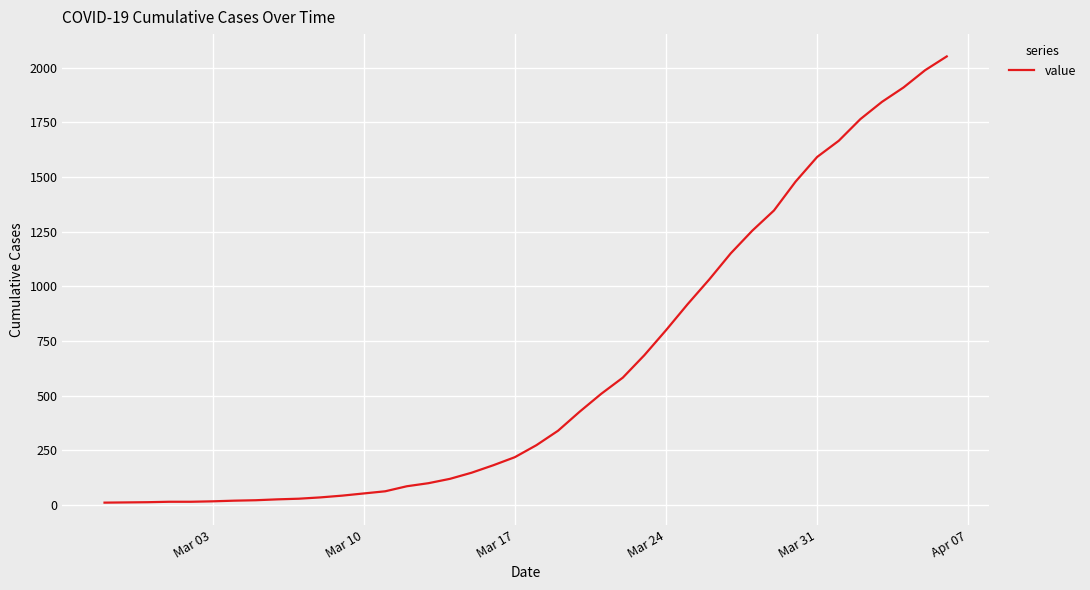

How many categories are shown in the chart?

40